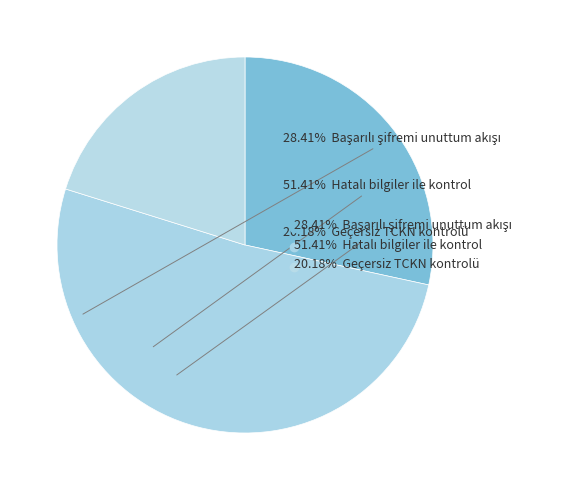

How many segments does this pie chart have?

3